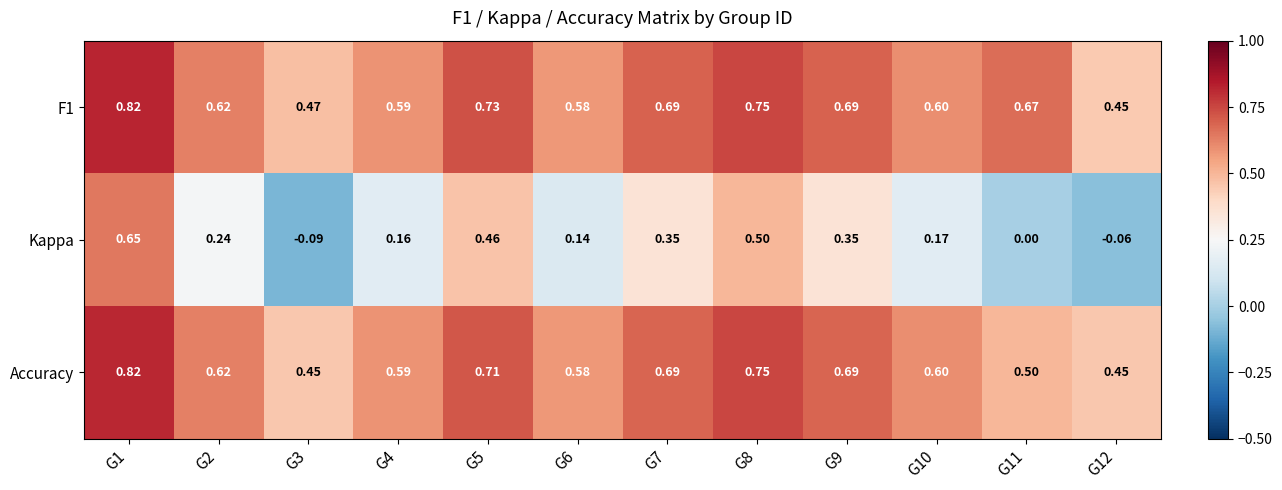

At which category is the sum across all series the highest?

G1